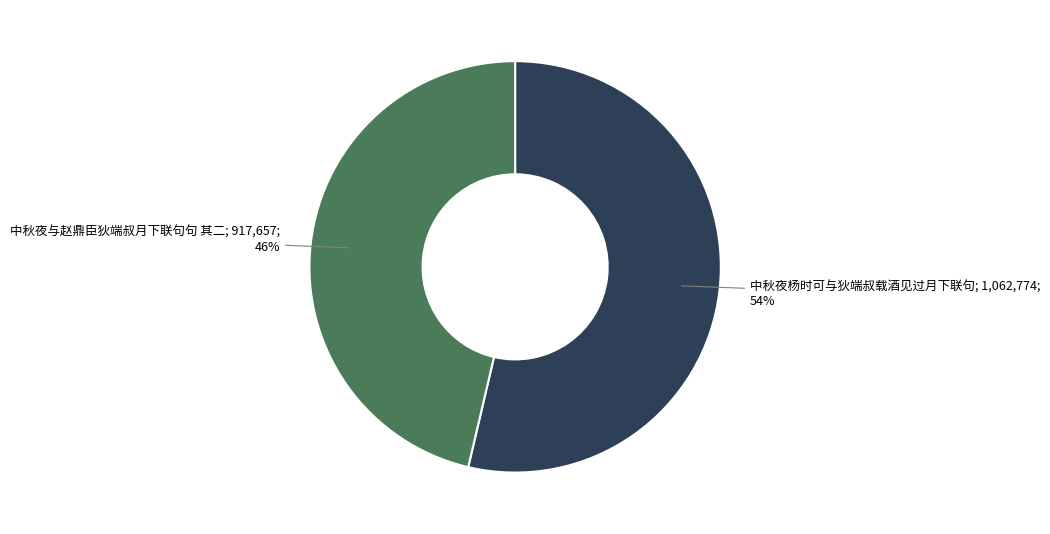

Does any single category account for the majority?

Yes